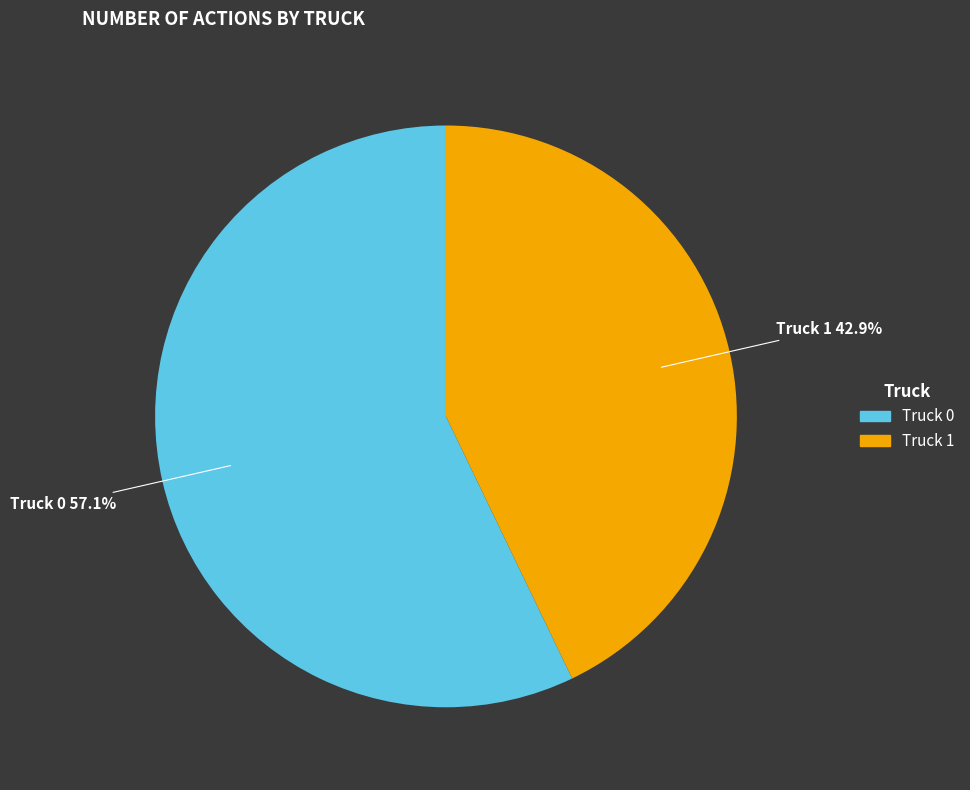

Is it true that Truck 1 is 49% of the pie?

False